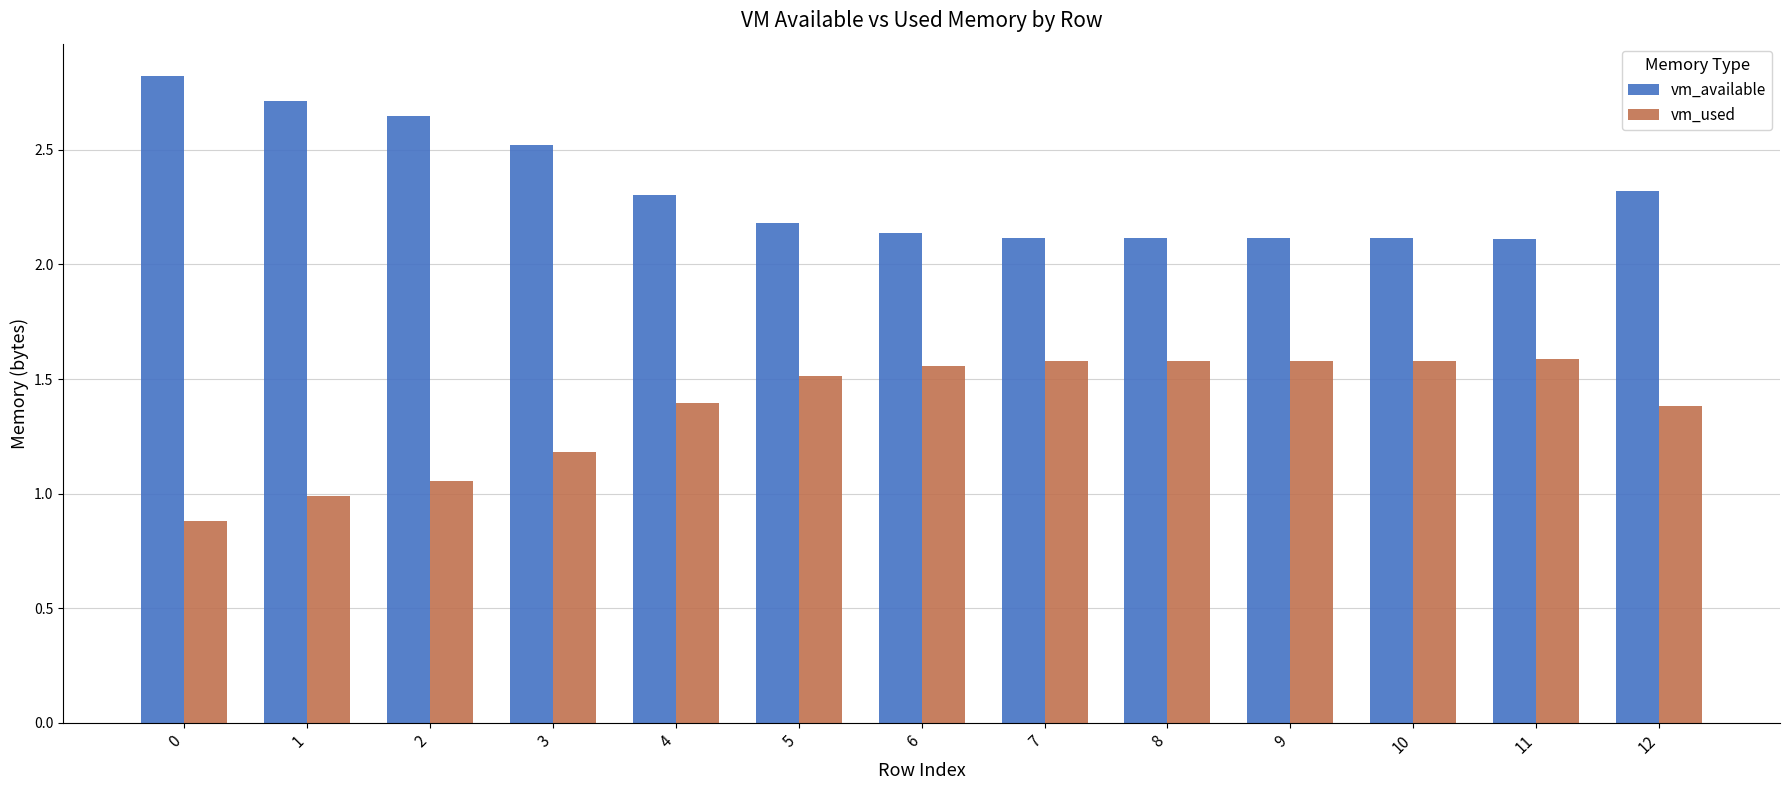

Is the value of vm_available at 4 greater than the value of vm_used at 1?

Yes